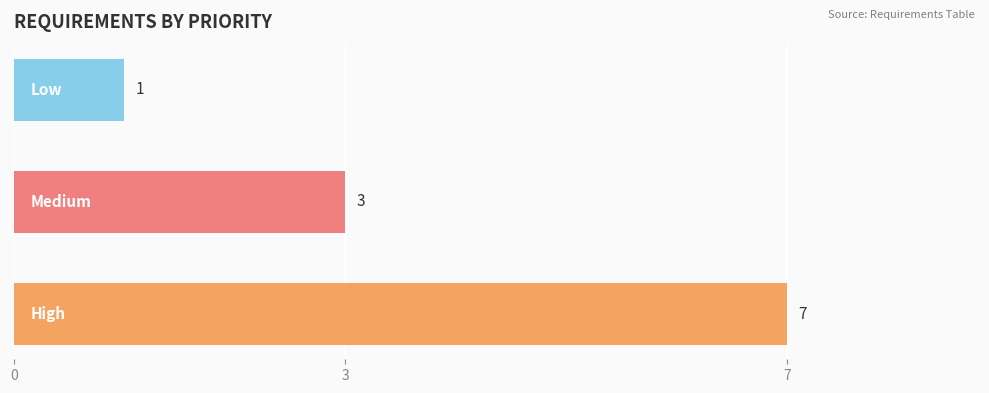

Reading bottom to top, extract all data points from this chart.

7	3	1